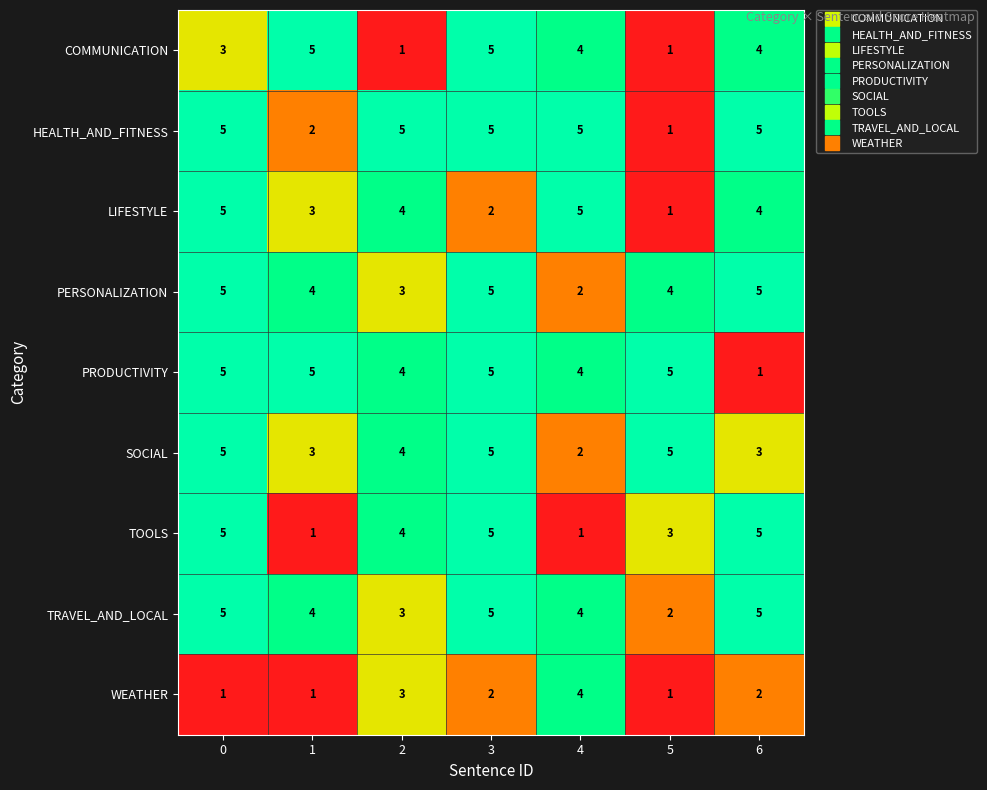

What value does the PRODUCTIVITY series have at 2?

4